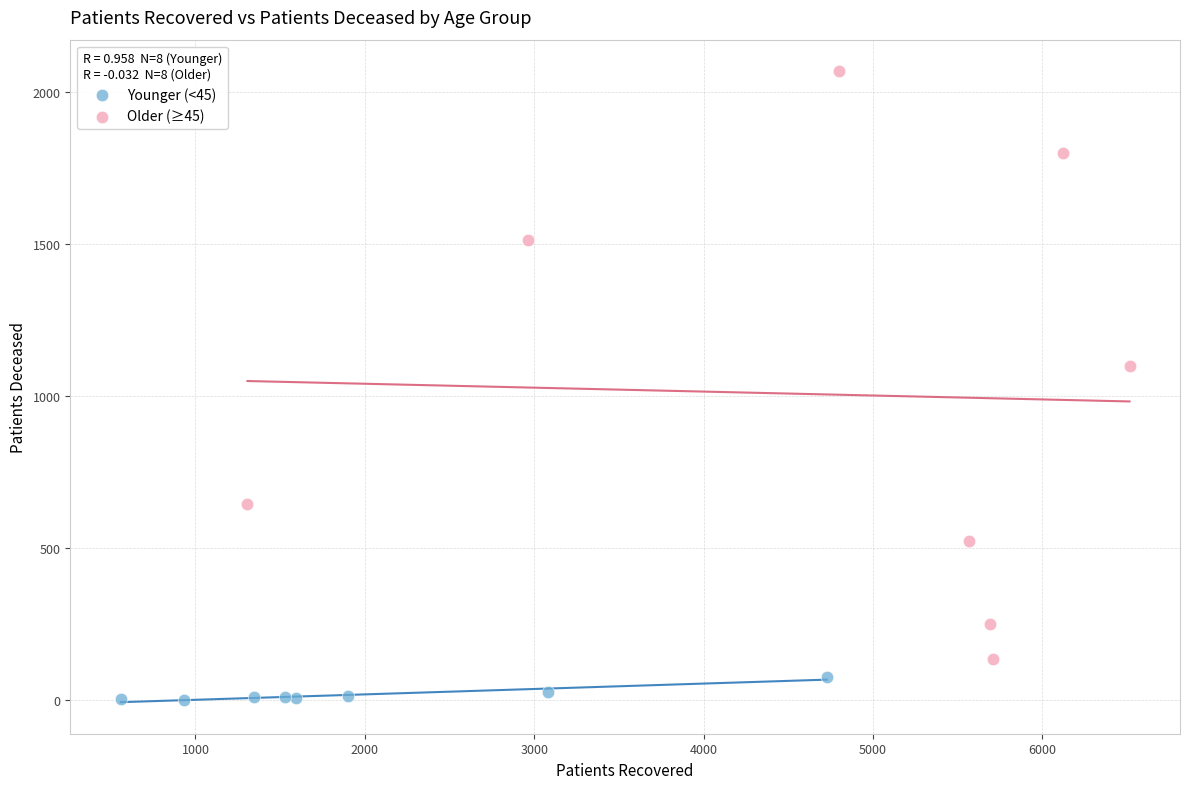

What are all the series names shown in the legend?

Younger (<45), Older (≥45)